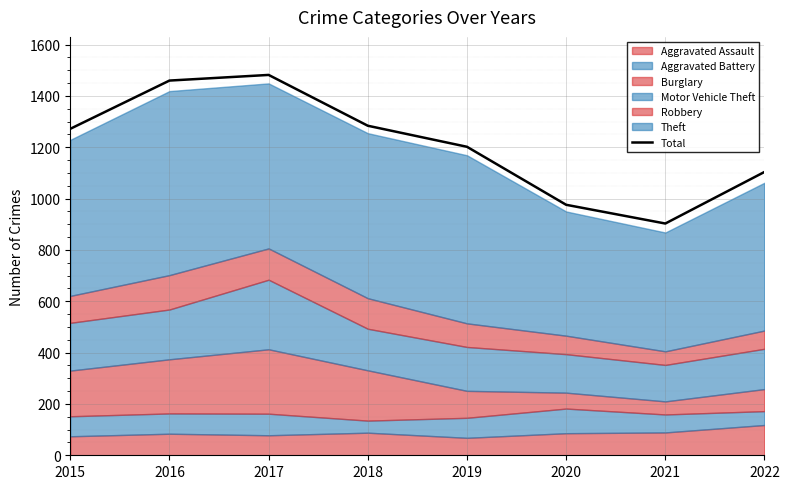

How many interior local valleys (lower than both neighbors) does the data have?

1